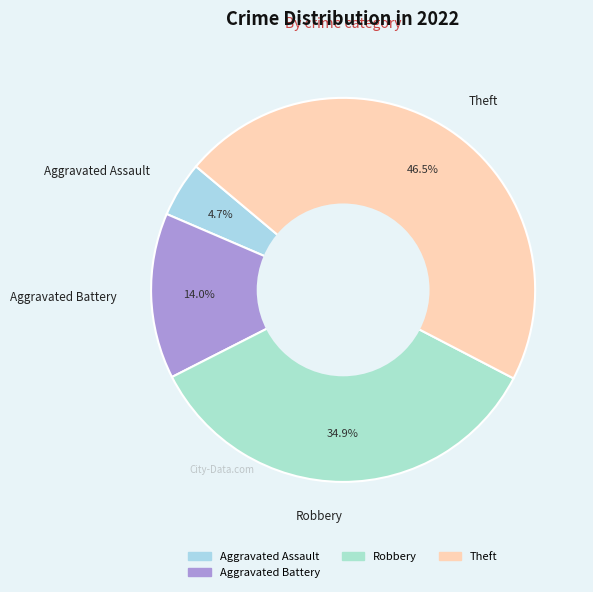

To the nearest percent, what is the combined percentage of Theft and Aggravated Battery?

60%